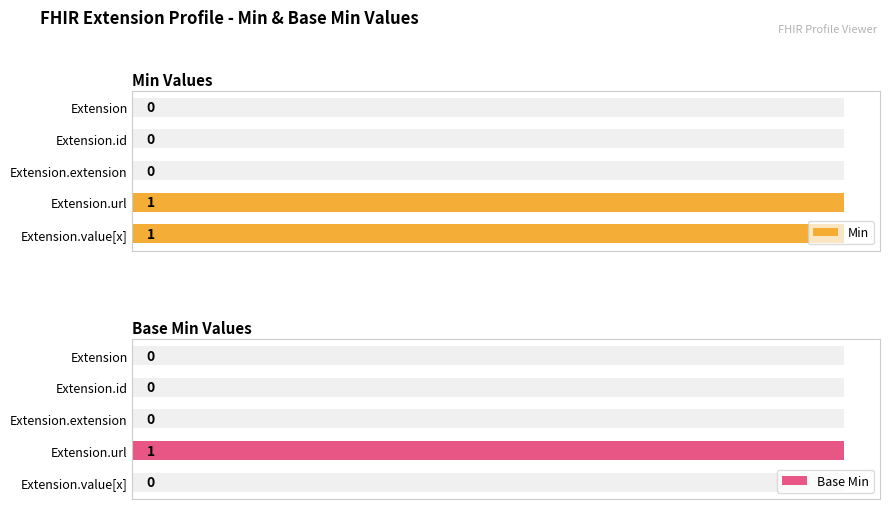

Count the number of categories in the chart.

5